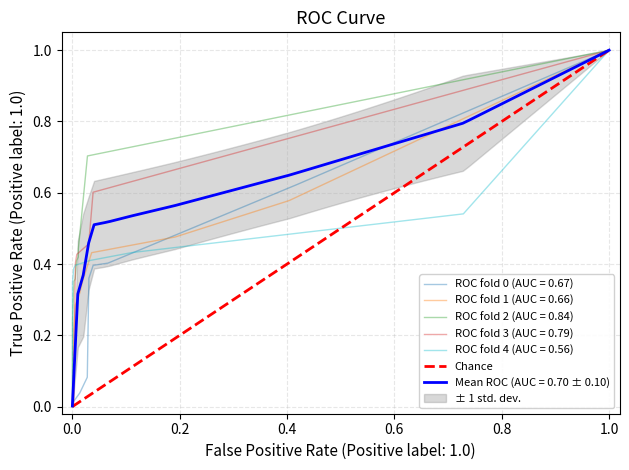

The value of ROC fold 1 (AUC = 0.66) at 1.0 is 0.2. True or false?

False